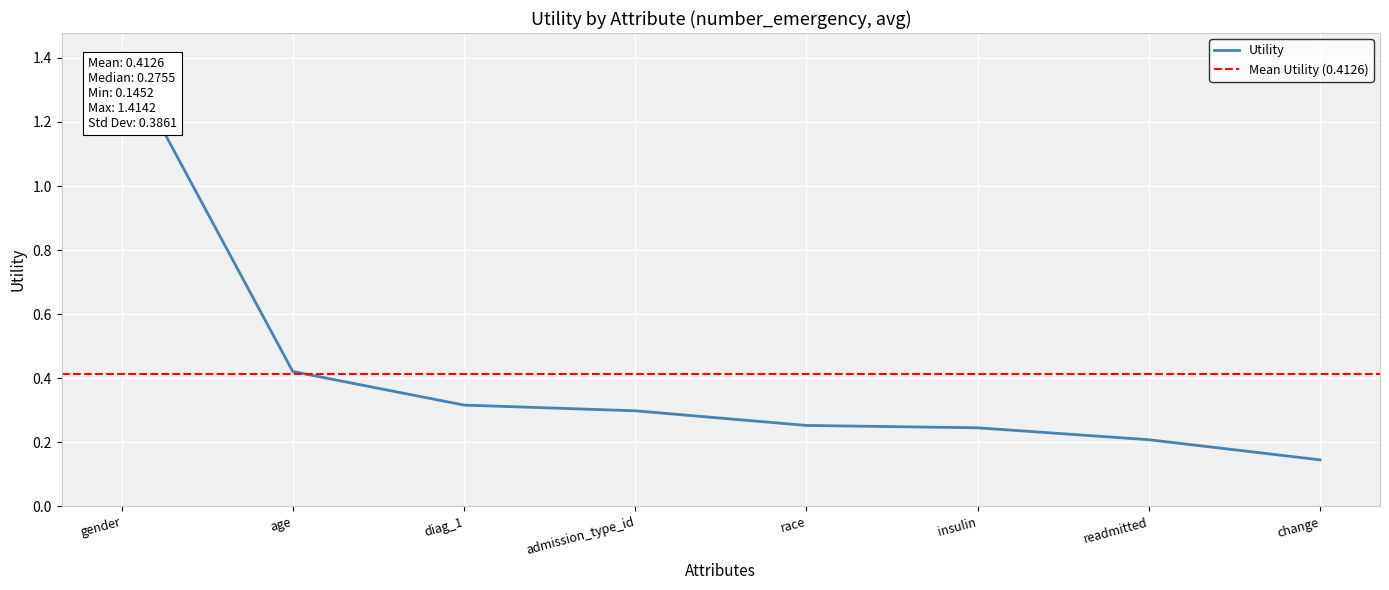

How many categories are shown in the chart?

8